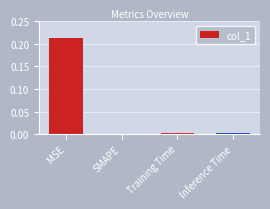

Which category has the highest value across all series?

MSE